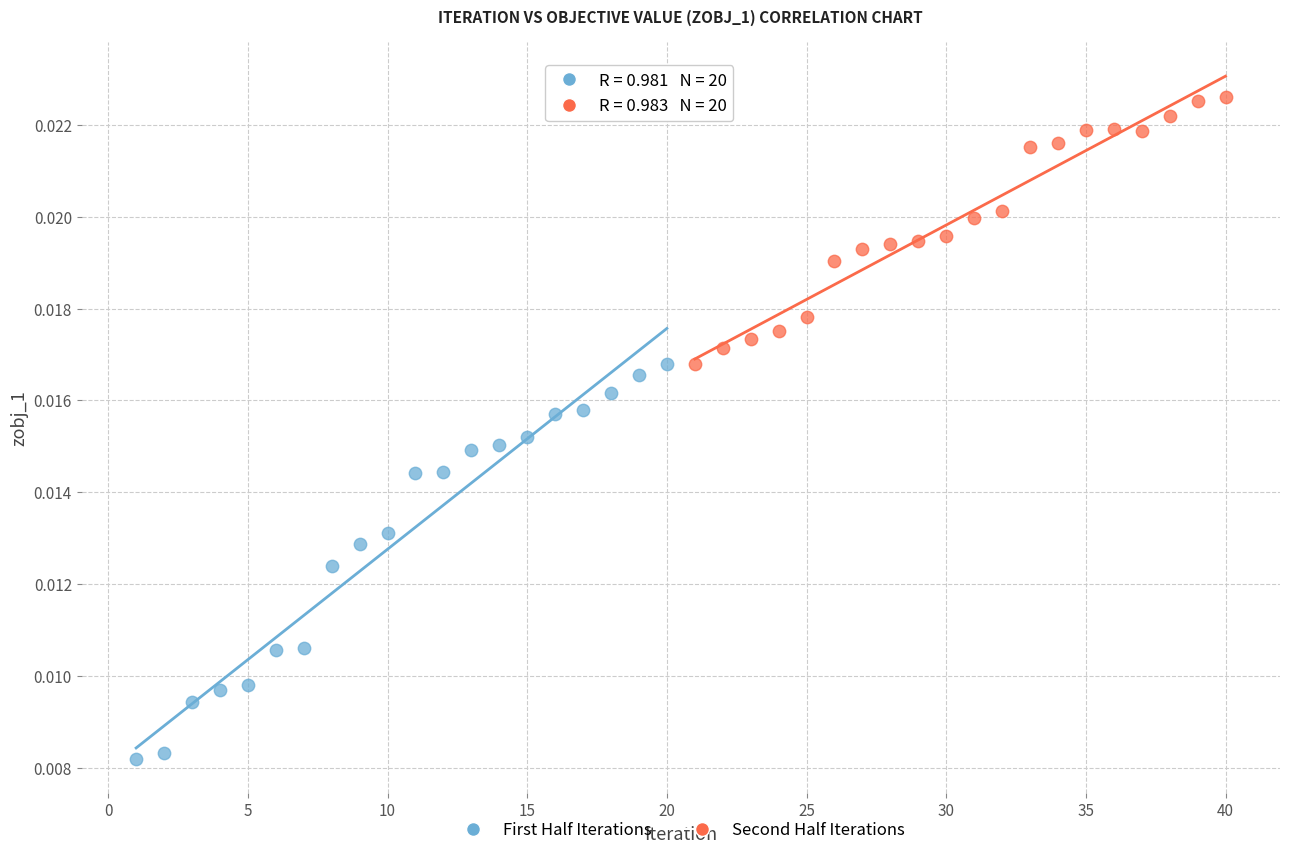

Which series has the widest spread of Y values?

First Half Iterations